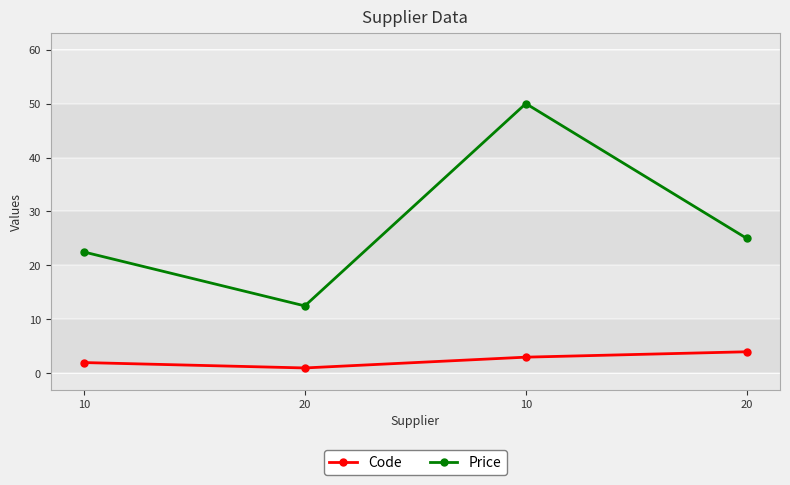

Does the chart display data point markers on the line(s)?

Yes